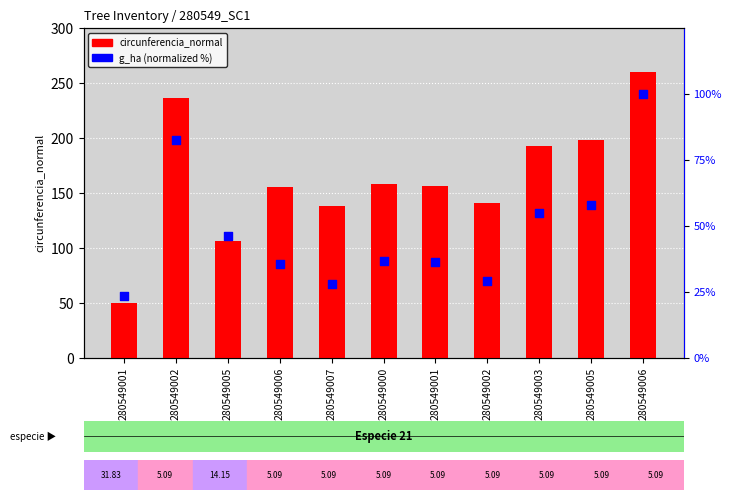

At which category is the sum across all series the highest?

280549006